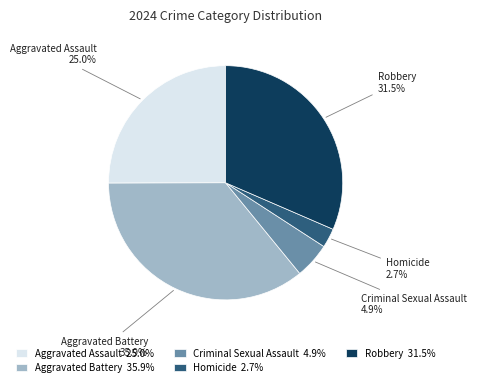

Is there any slice that represents more than half of the pie?

No